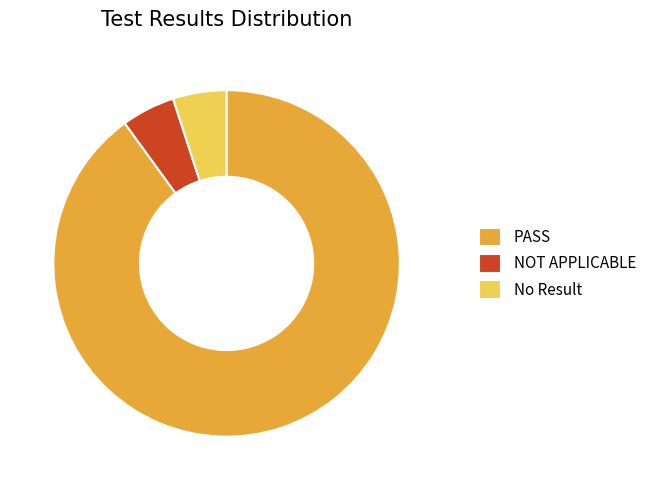

Do NOT APPLICABLE and PASS together represent more than half of the pie?

Yes